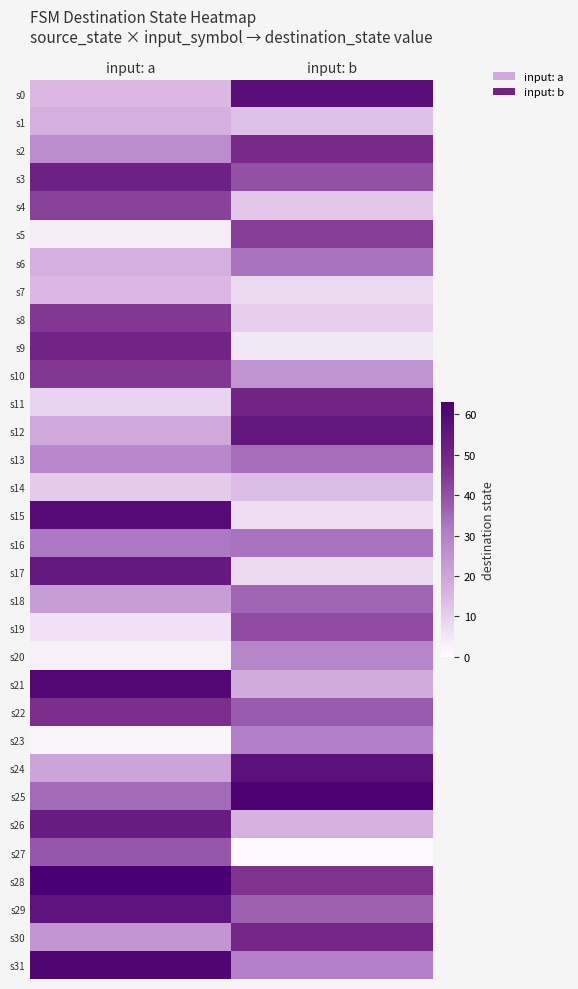

Reading right to left, transcribe all the data shown in this chart.

s0: input: b=58	input: a=15
s1: input: b=13	input: a=17
s2: input: b=48	input: a=27
s3: input: b=40	input: a=51
s4: input: b=12	input: a=43
s5: input: b=44	input: a=4
s6: input: b=33	input: a=17
s7: input: b=8	input: a=15
s8: input: b=10	input: a=45
s9: input: b=5	input: a=50
s10: input: b=25	input: a=45
s11: input: b=50	input: a=9
s12: input: b=55	input: a=19
s13: input: b=34	input: a=28
s14: input: b=14	input: a=11
s15: input: b=7	input: a=59
s16: input: b=33	input: a=32
s17: input: b=8	input: a=54
s18: input: b=36	input: a=22
s19: input: b=41	input: a=6
s20: input: b=29	input: a=3
s21: input: b=18	input: a=60
s22: input: b=38	input: a=47
s23: input: b=31	input: a=2
s24: input: b=57	input: a=20
s25: input: b=62	input: a=35
s26: input: b=16	input: a=53
s27: input: b=1	input: a=39
s28: input: b=46	input: a=63
s29: input: b=37	input: a=56
s30: input: b=49	input: a=24
s31: input: b=30	input: a=61